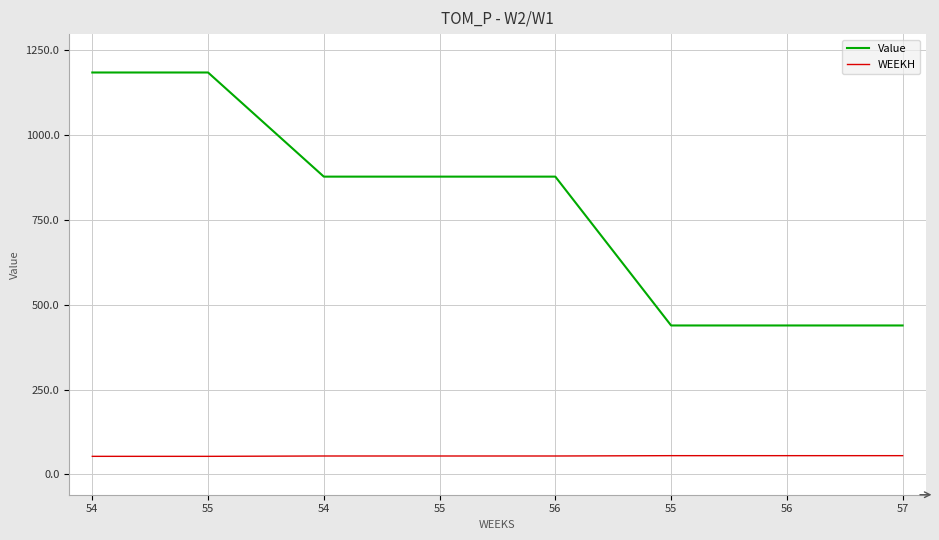

Does the chart display data point markers on the line(s)?

No